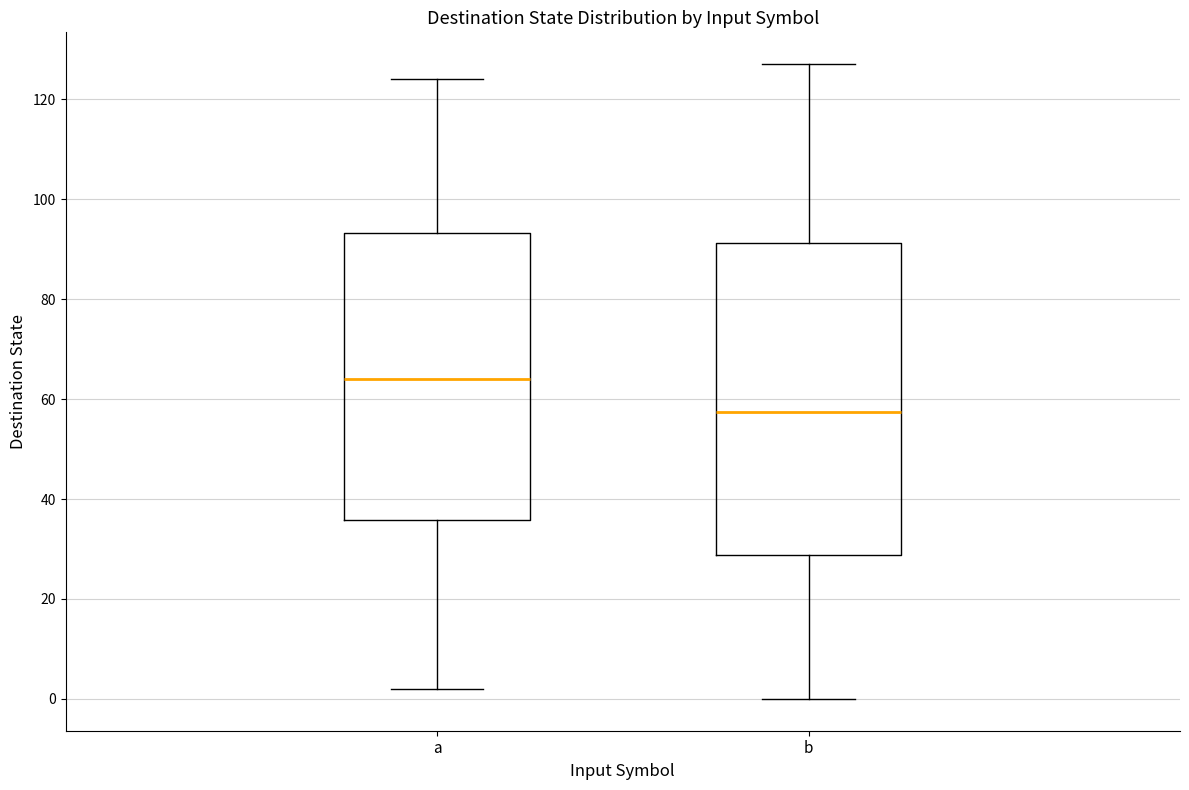

Reading left to right, transcribe this box plot: for each box, give where its median line is, the range the box spans, and where its two whiskers end, as read against the y-axis. The values are not printed on the chart, so give them approximately, as read against the axis.

a: median 64, box 36 to 94, whiskers 2 to 124
b: median 58, box 28 to 92, whiskers 0 to 128